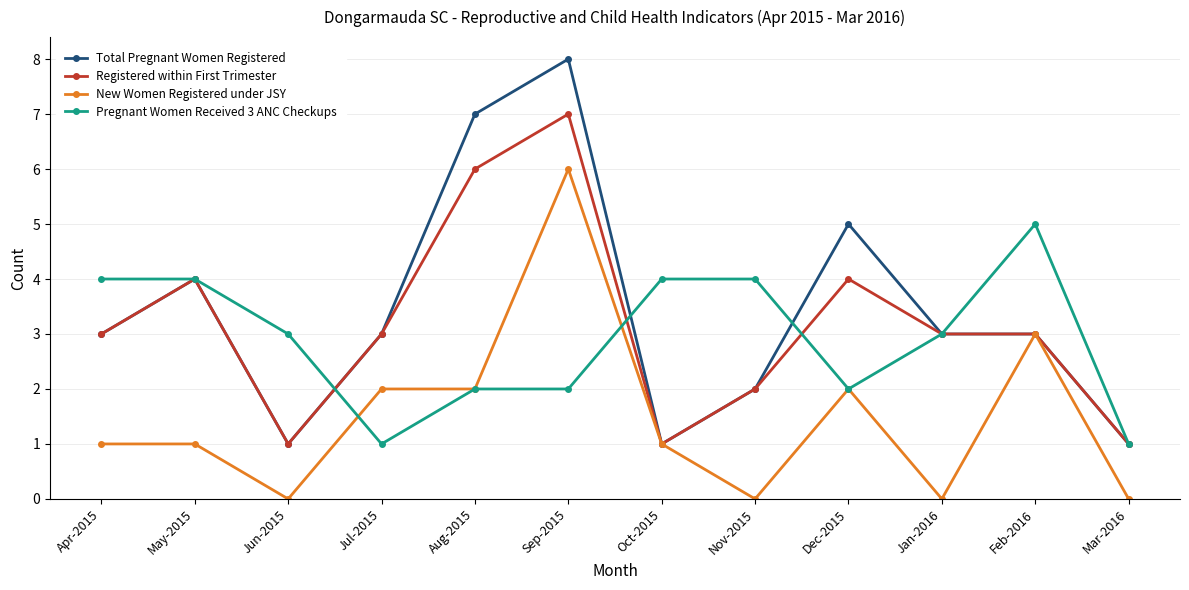

True or false: Registered within First Trimester has a value of 5 at Apr-2015.

False